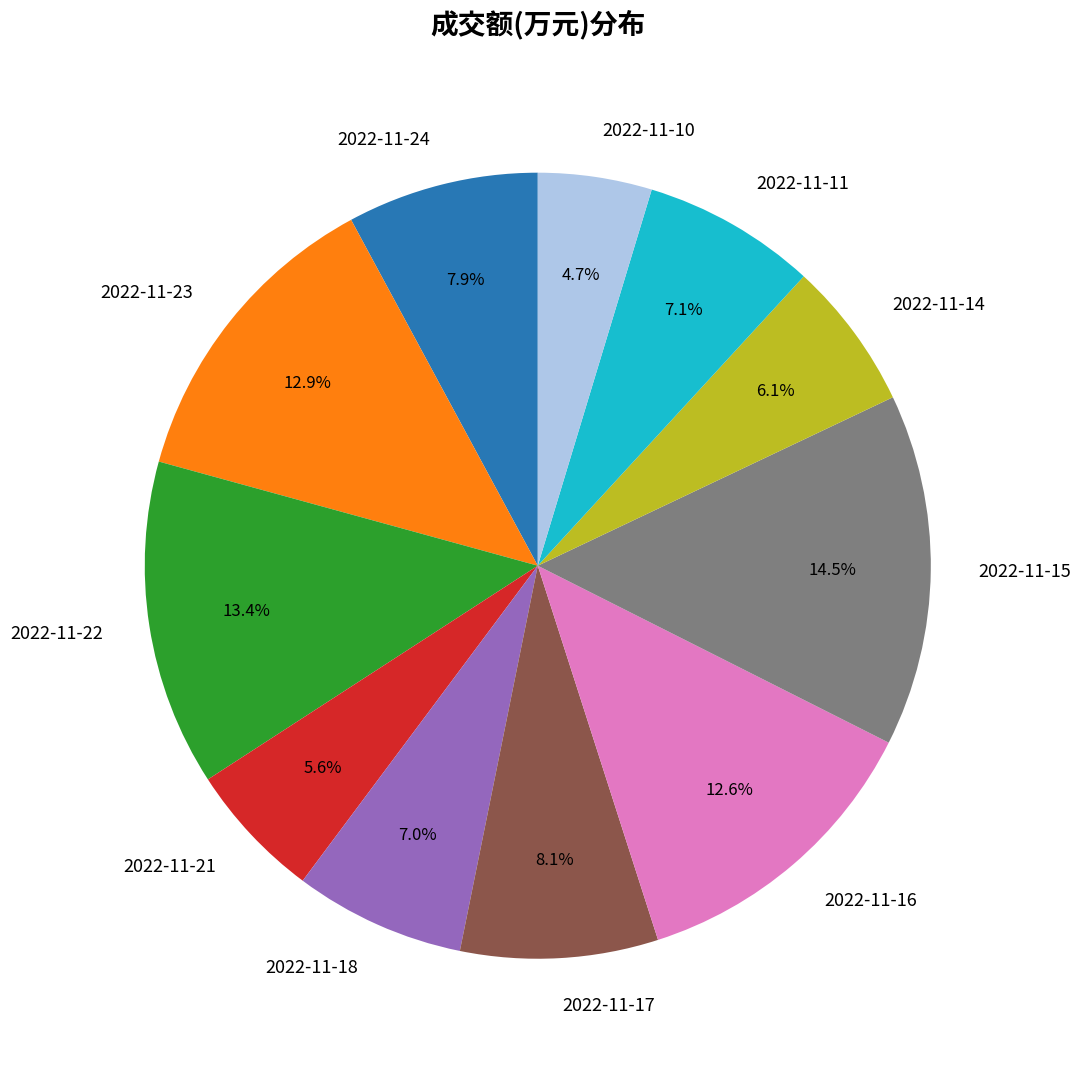

Does 2022-11-15 account for over 50% of the chart?

No